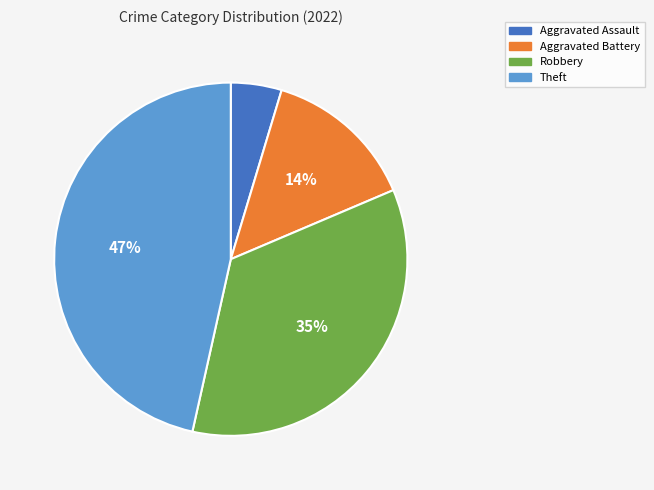

To the nearest percent, what is the difference between the largest and smallest slice percentages?

42%